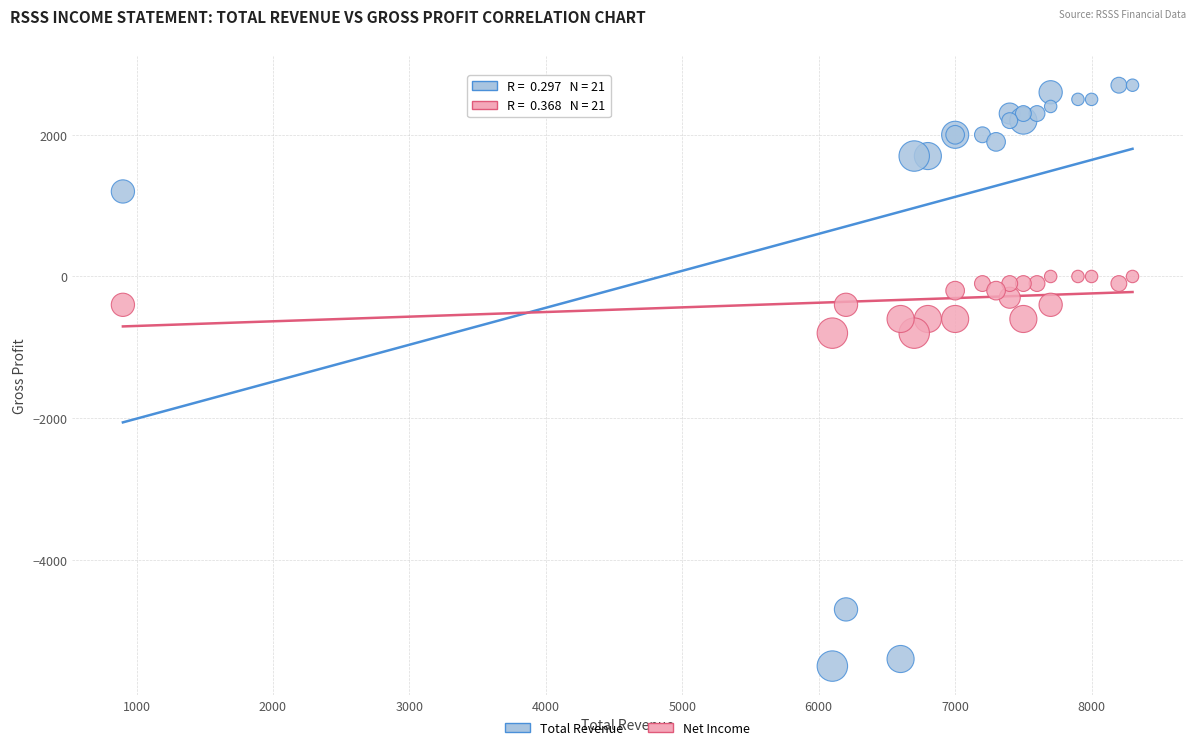

What are all the series names shown in the legend?

Total Revenue, Net Income